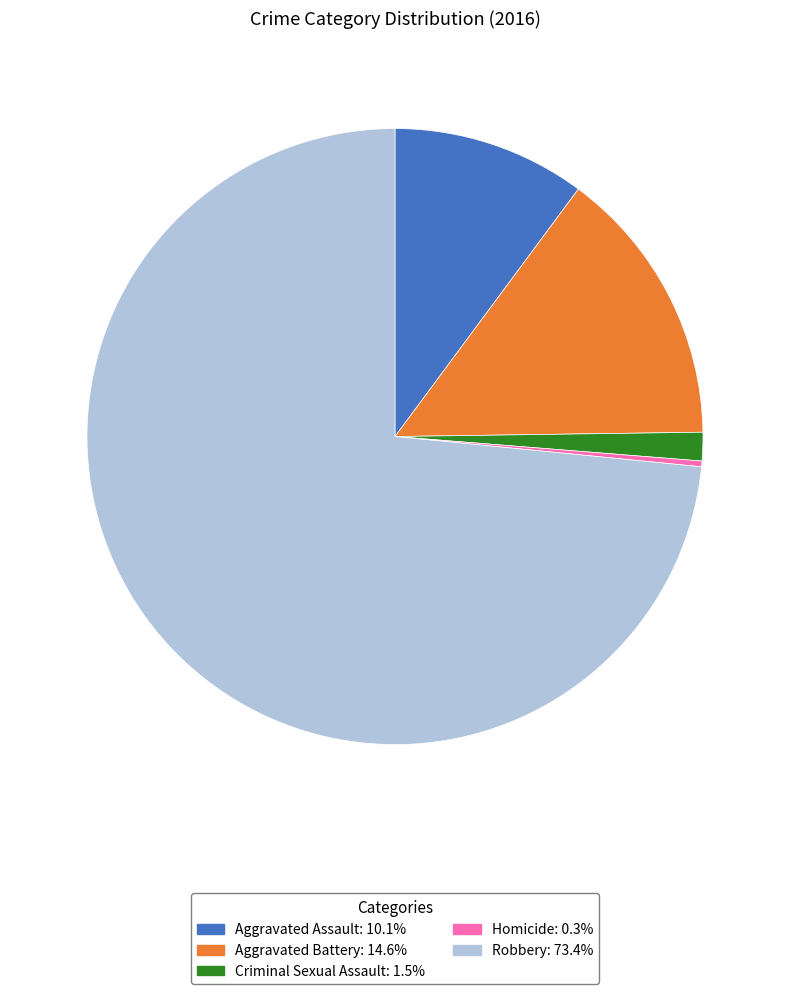

Is it true that Aggravated Battery is 15% of the pie?

True